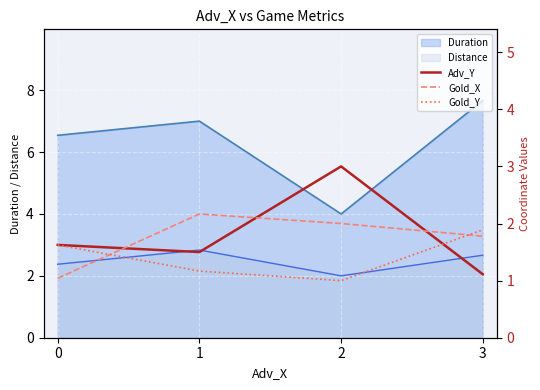

Which category has the highest value in the Duration series?

3